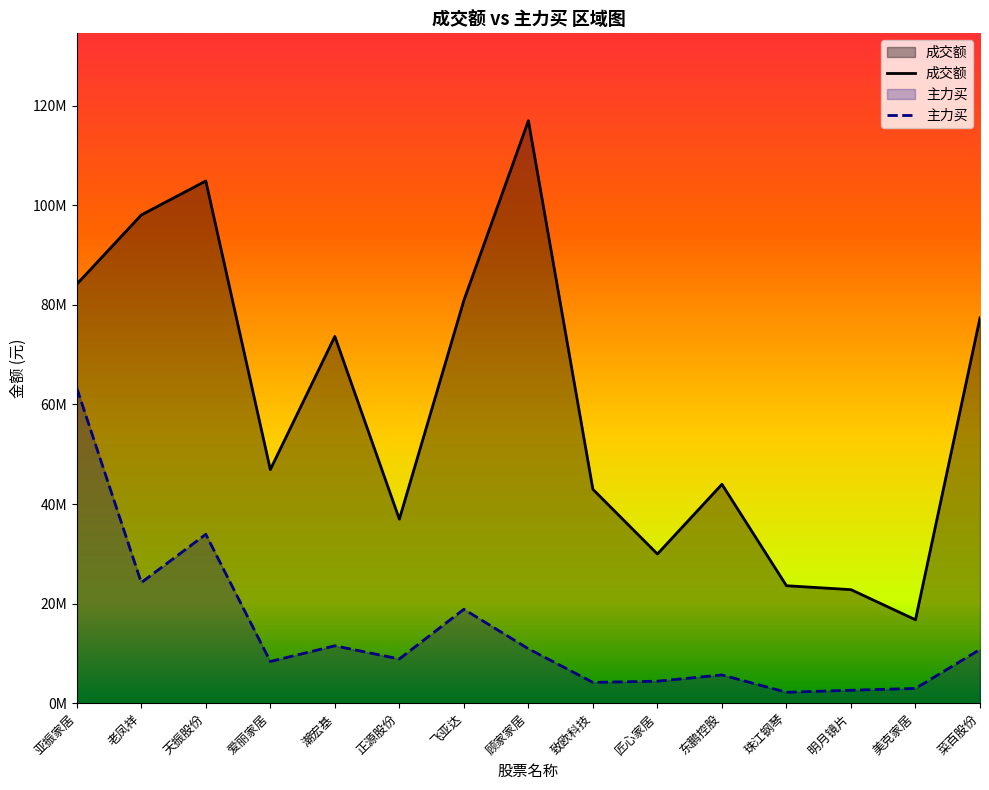

Is it true that 成交额 equals 16756101 at 美克家居?

True